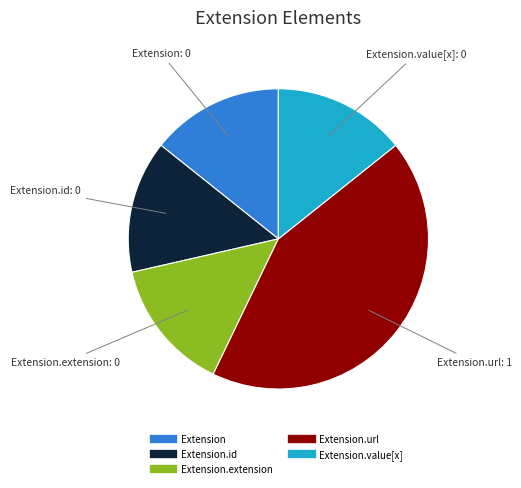

Is there any slice that represents more than half of the pie?

No